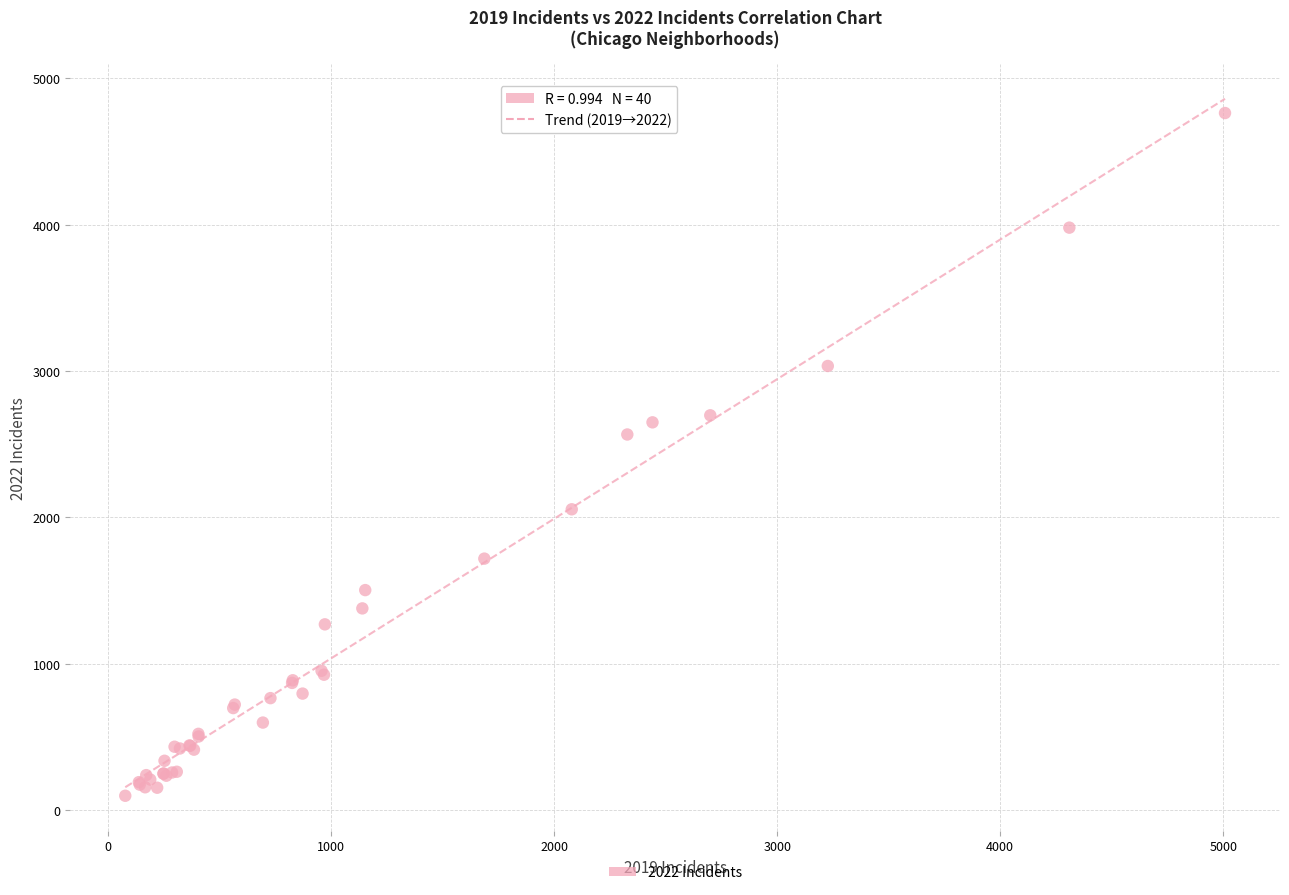

What Y value in the scatter plot is closest to 2431?

2567